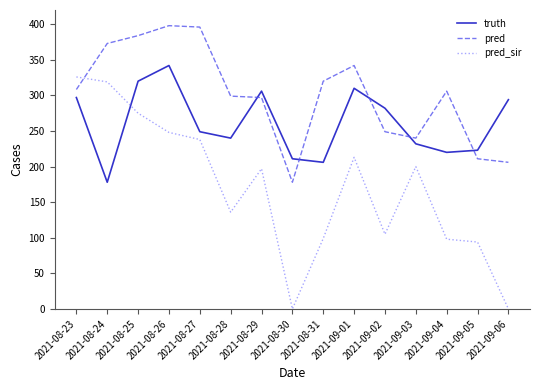

Does the chart have visible grid lines?

No